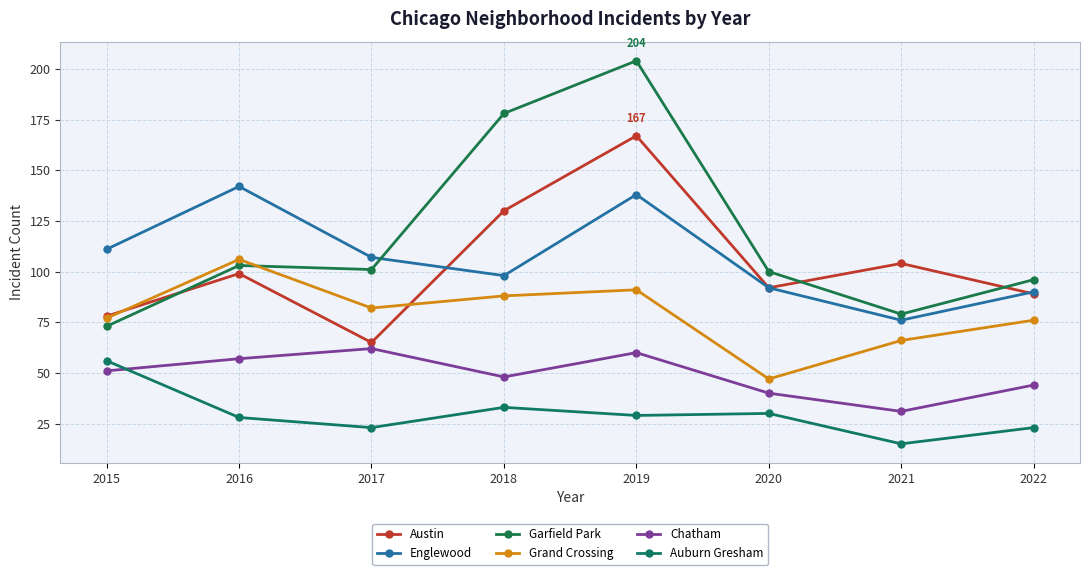

True or false: Chatham has more than 2 interior local peaks.

False